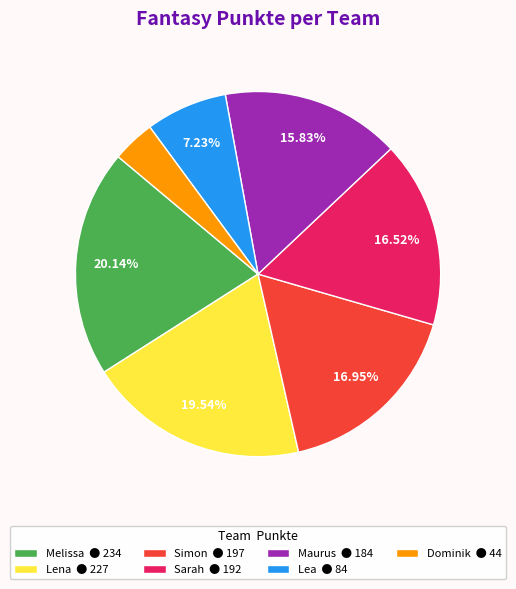

How many slices are in this pie chart?

7